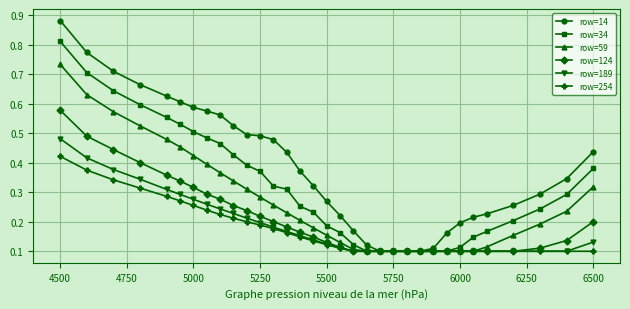

How many row=34 values are between 0 and 1?

33